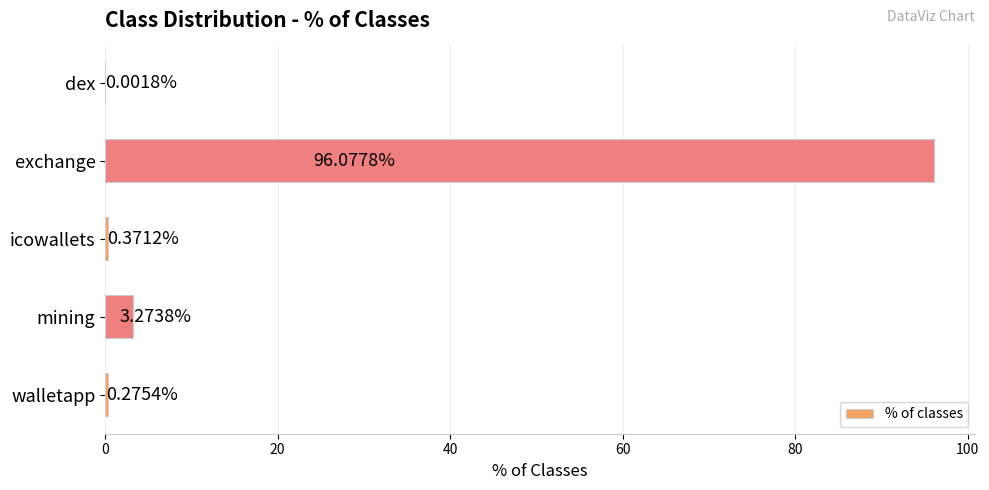

What is the sum of all values?

100.0